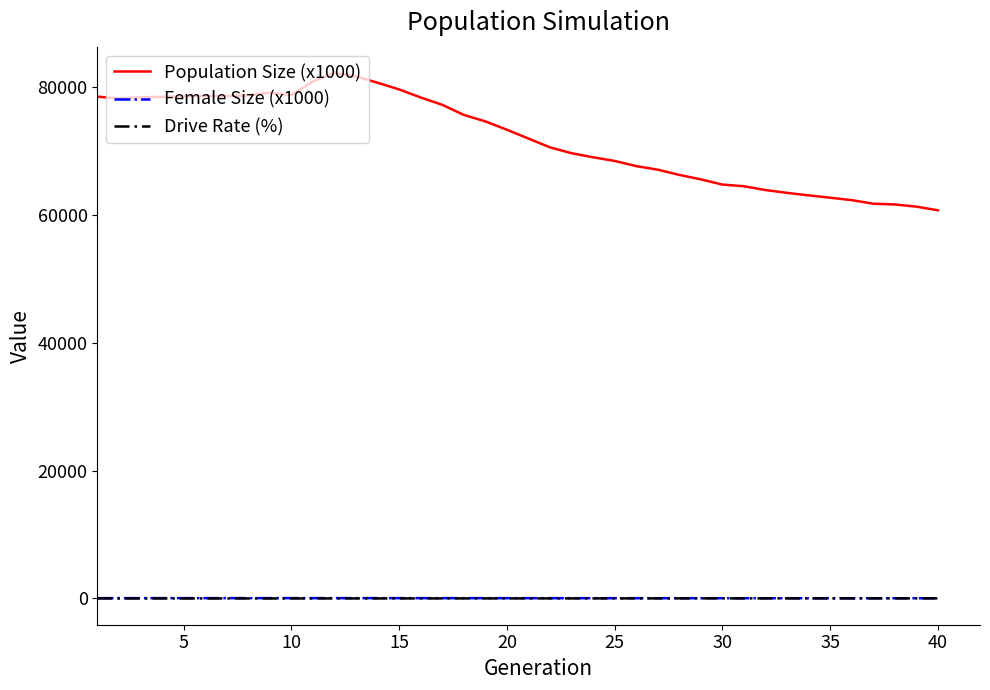

True or false: Female Size (x1000) and Drive Rate (%) intersect in this chart.

False